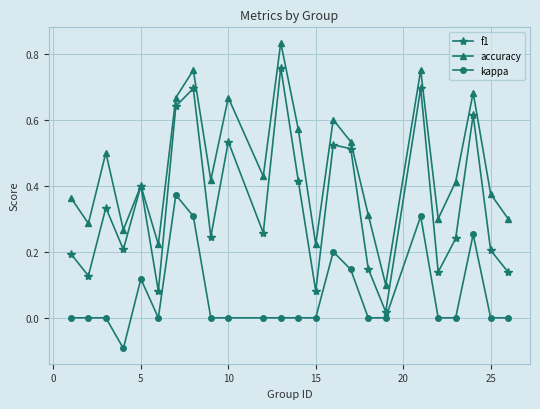

What is the sum of all f1 values?

8.2